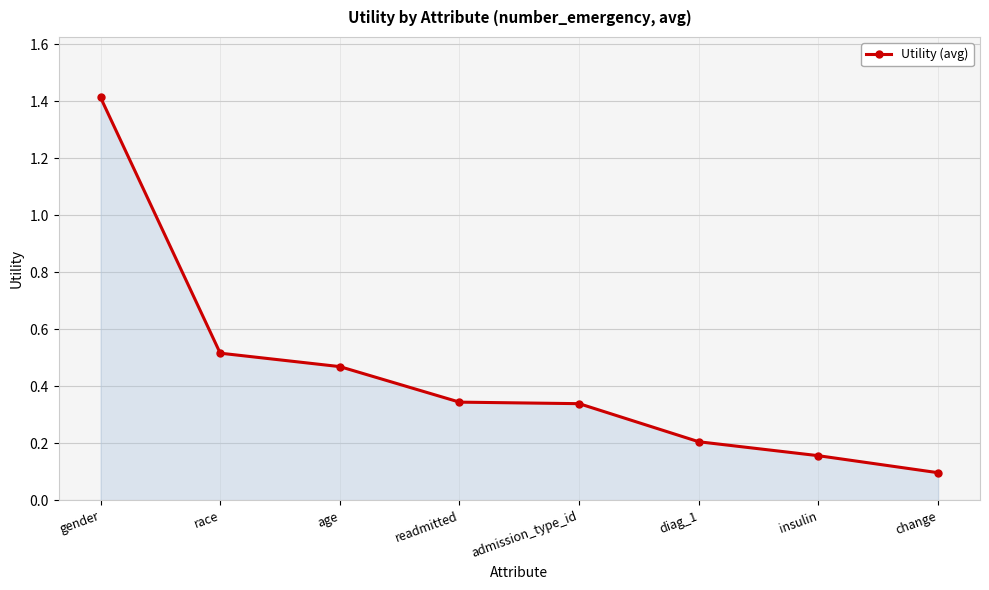

At which category does the chart reach its minimum across all series?

change